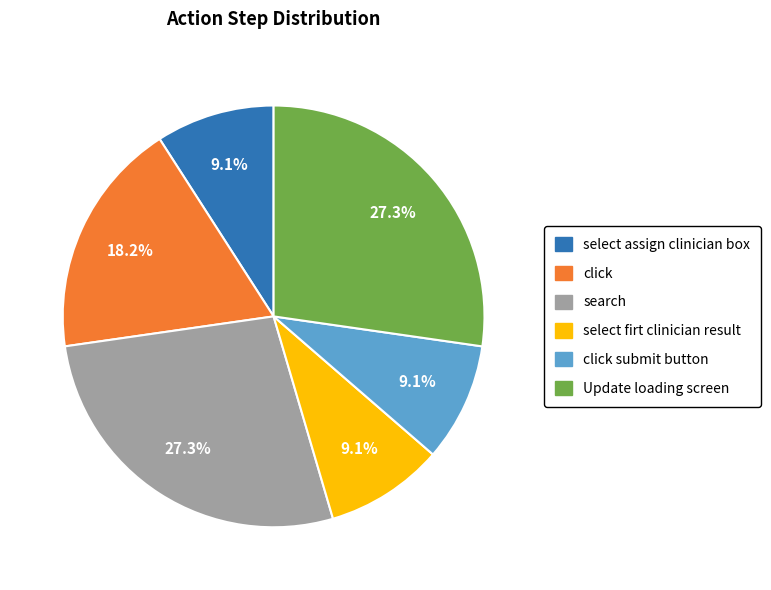

Does any single category account for the majority?

No